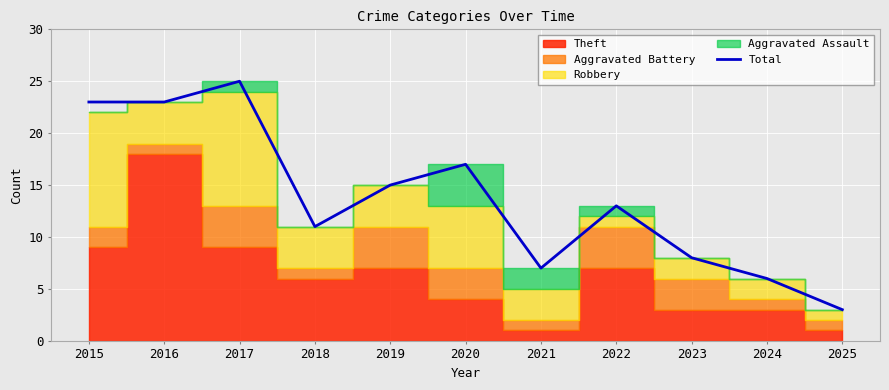

Between 2023 and 2016, which is larger?

2016